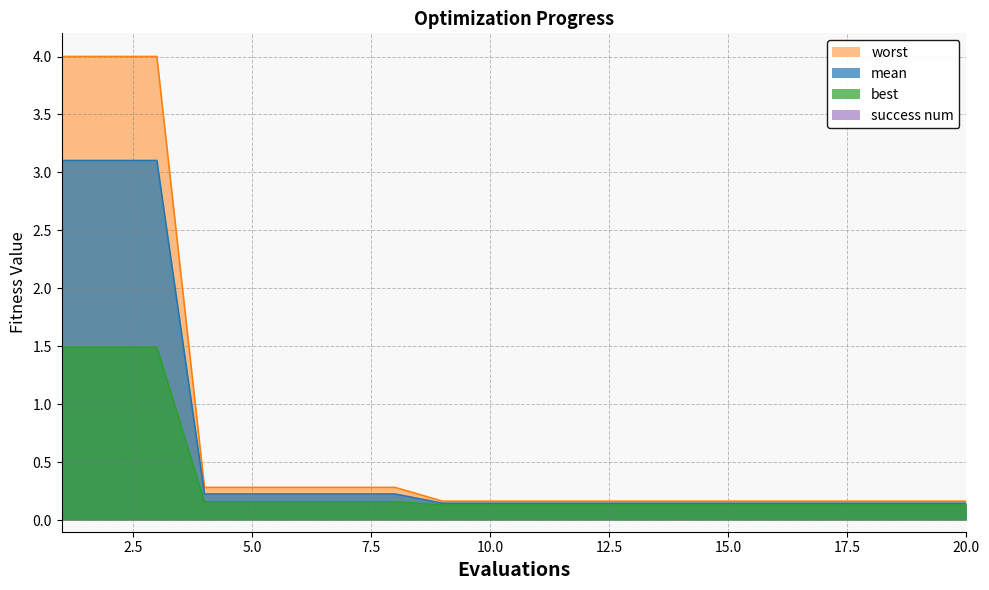

At how many categories does at least one series exceed 0?

20